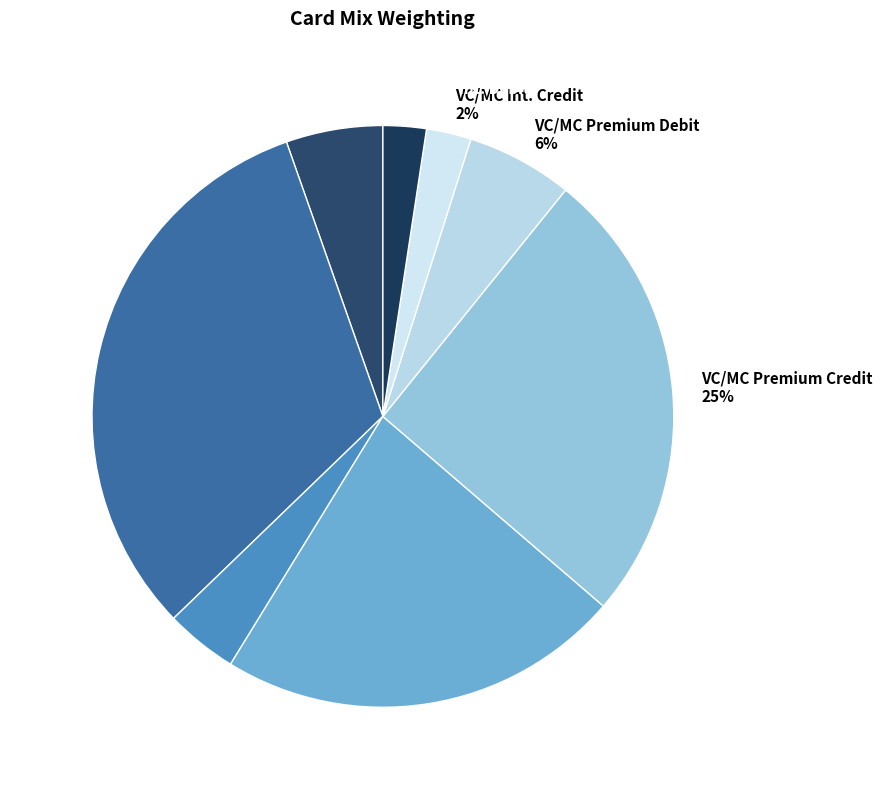

How many slices are in this pie chart?

8